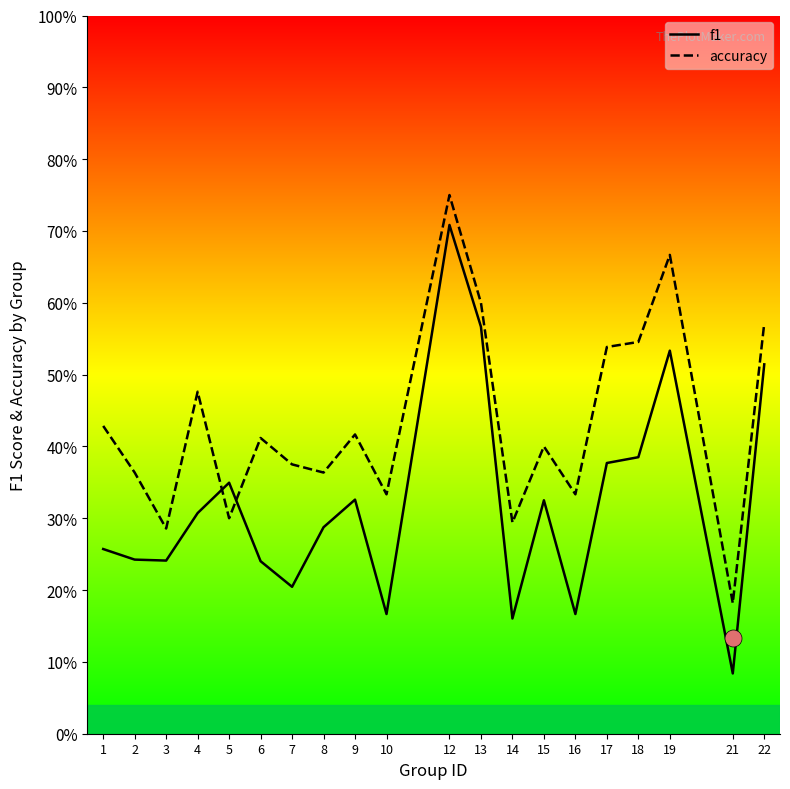

Which series contains the lowest Y value?

f1